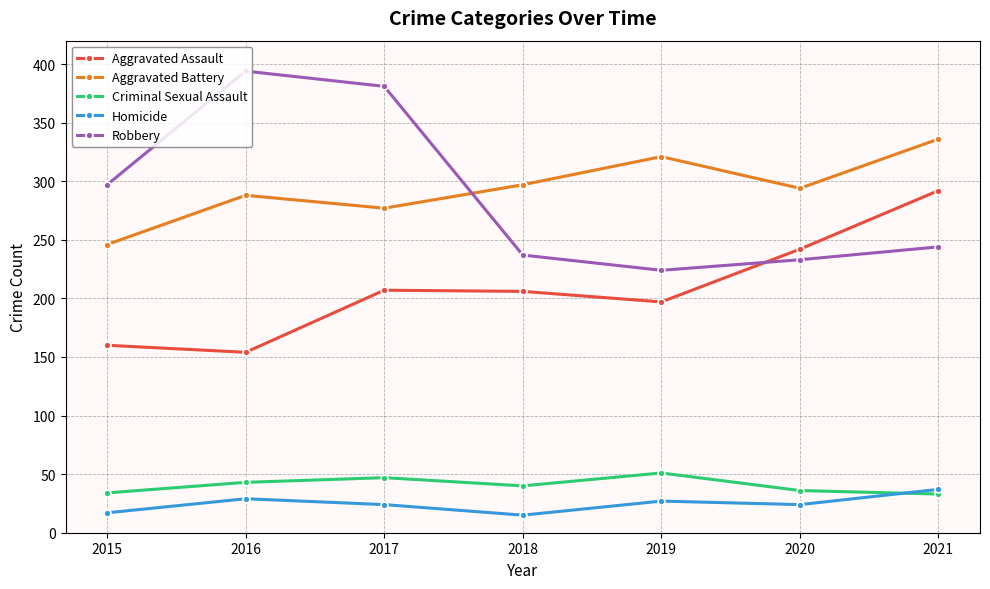

Between 2016 and 2017, which series saw the biggest shift?

Aggravated Assault